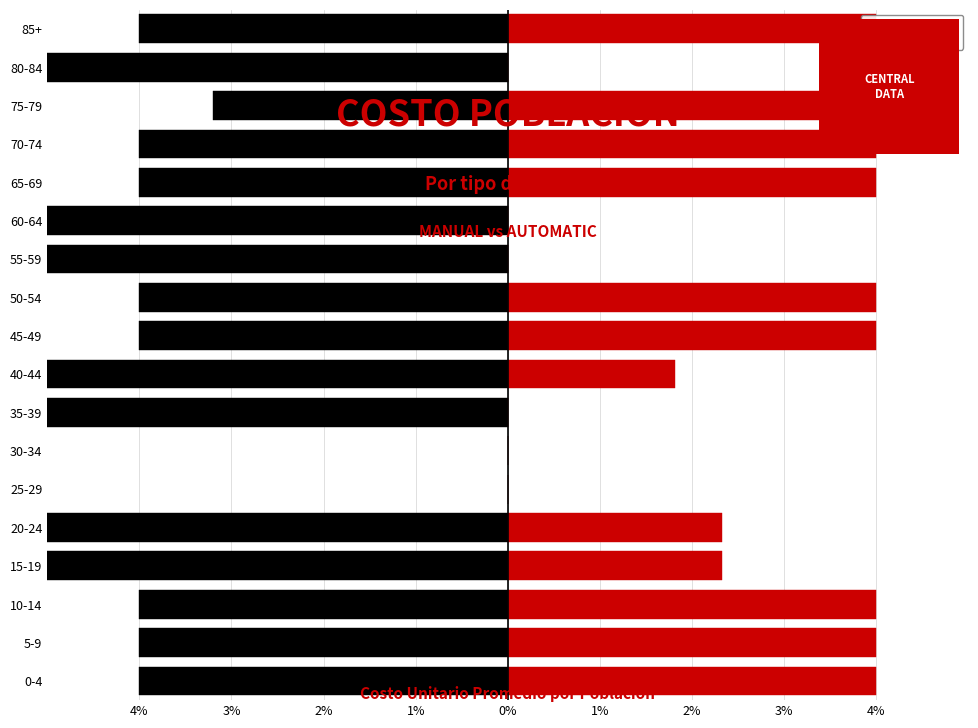

Reading right to left, transcribe all the data shown in this chart.

MANUAL: -4.0	-8.0	-3.2	-4.0	-4.0	-8.0	-8.0	-4.0	-4.0	-6.2	-8.0	0.0	0.0	-5.7	-5.7	-4.0	-4.0	-4.0
AUTOMATIC: 4.0	0.0	4.8	4.0	4.0	0.0	0.0	4.0	4.0	1.8	0.0	0.0	0.0	2.3	2.3	4.0	4.0	4.0